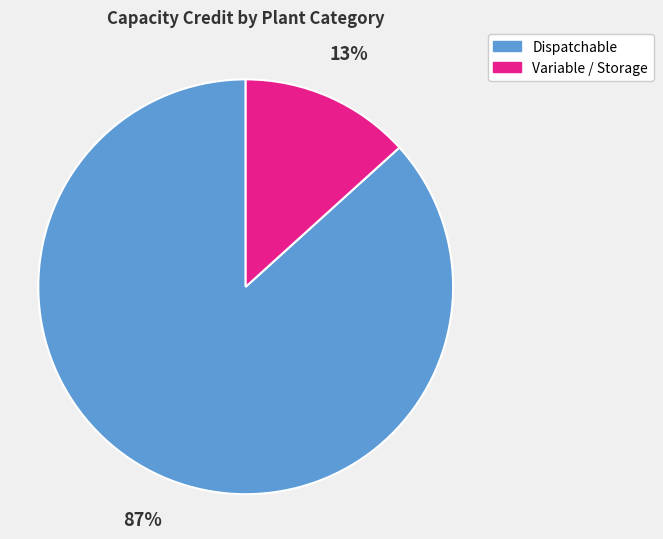

To the nearest percent, what is the average slice percentage?

50%